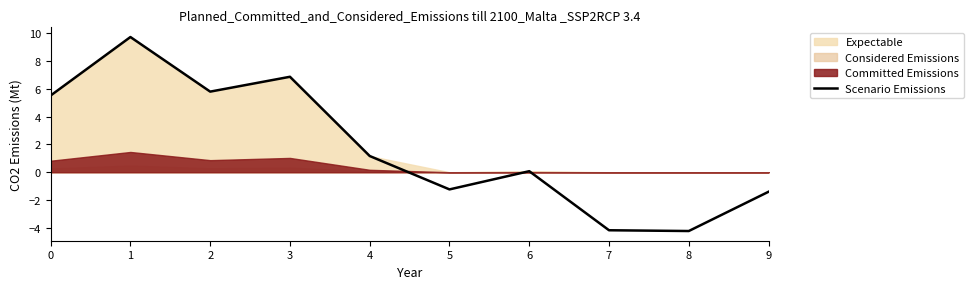

How many data points are above 1?

5